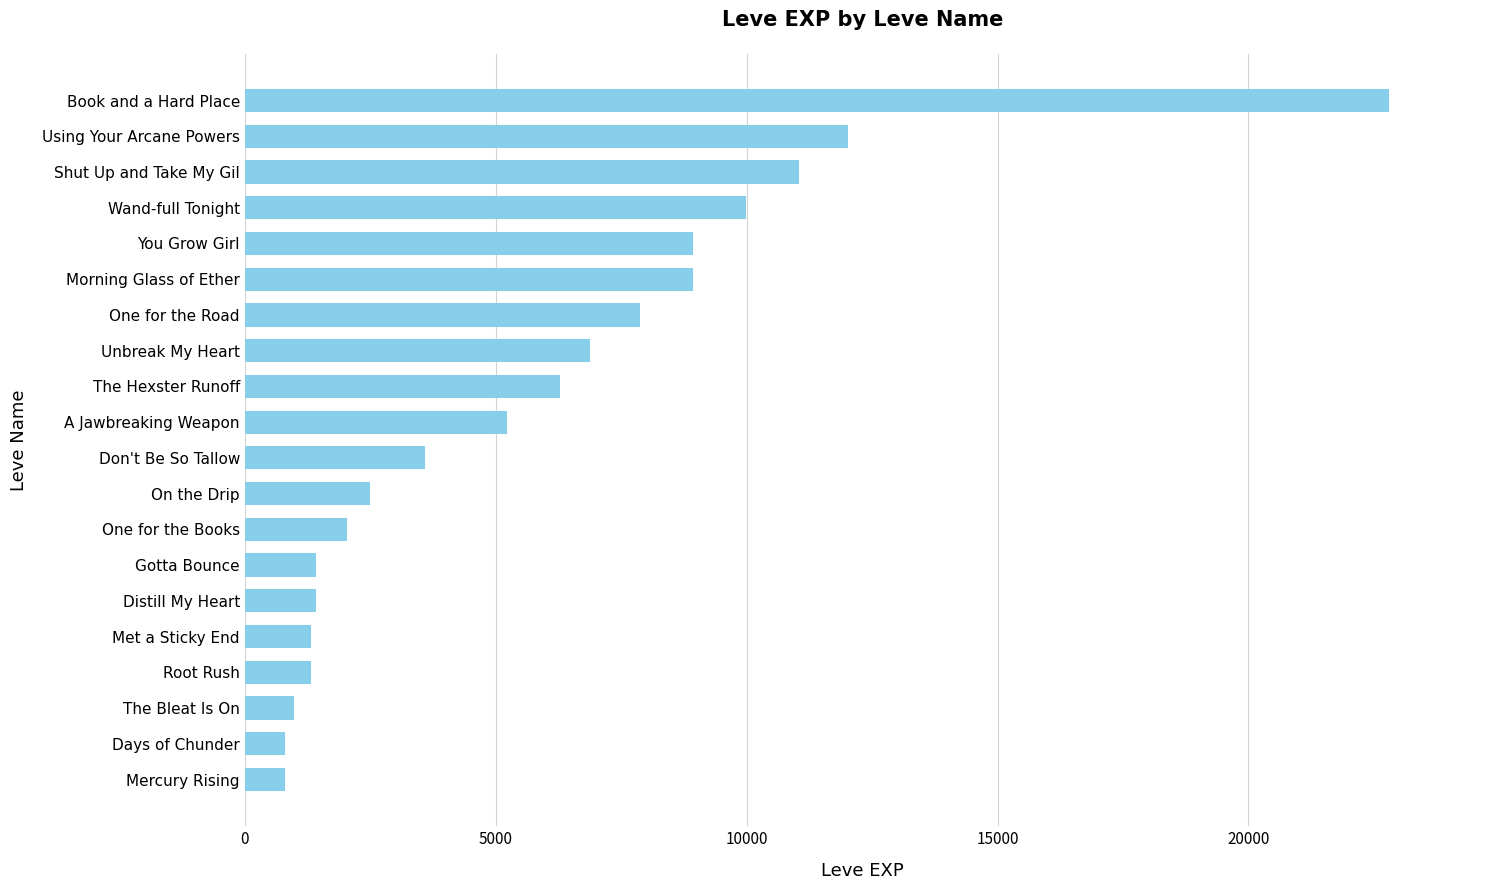

At which label is the value closest to 11795?

Using Your Arcane Powers